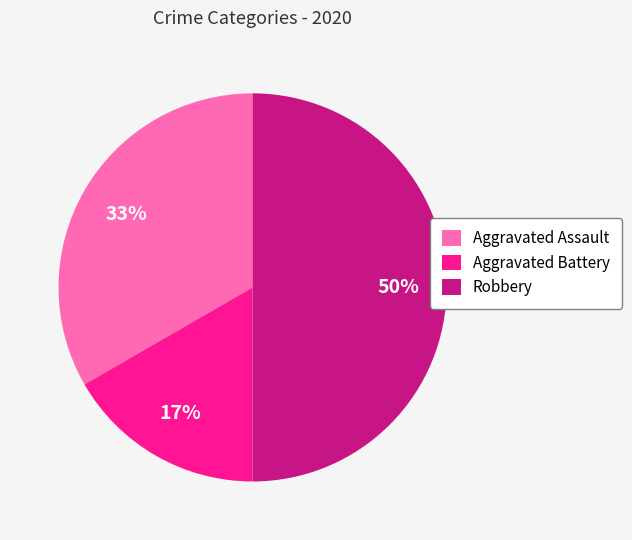

Do Aggravated Battery and Robbery together represent more than half of the pie?

Yes